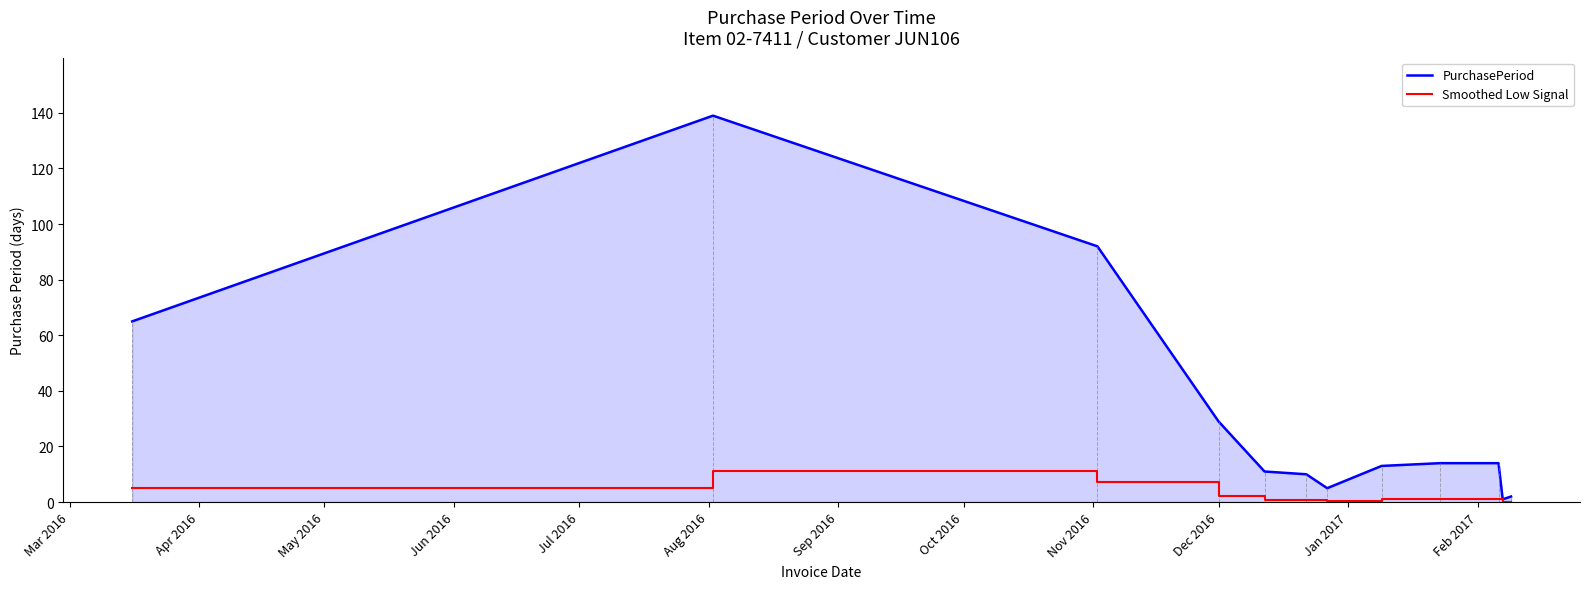

What is the highest value of the PurchasePeriod series?

139.0